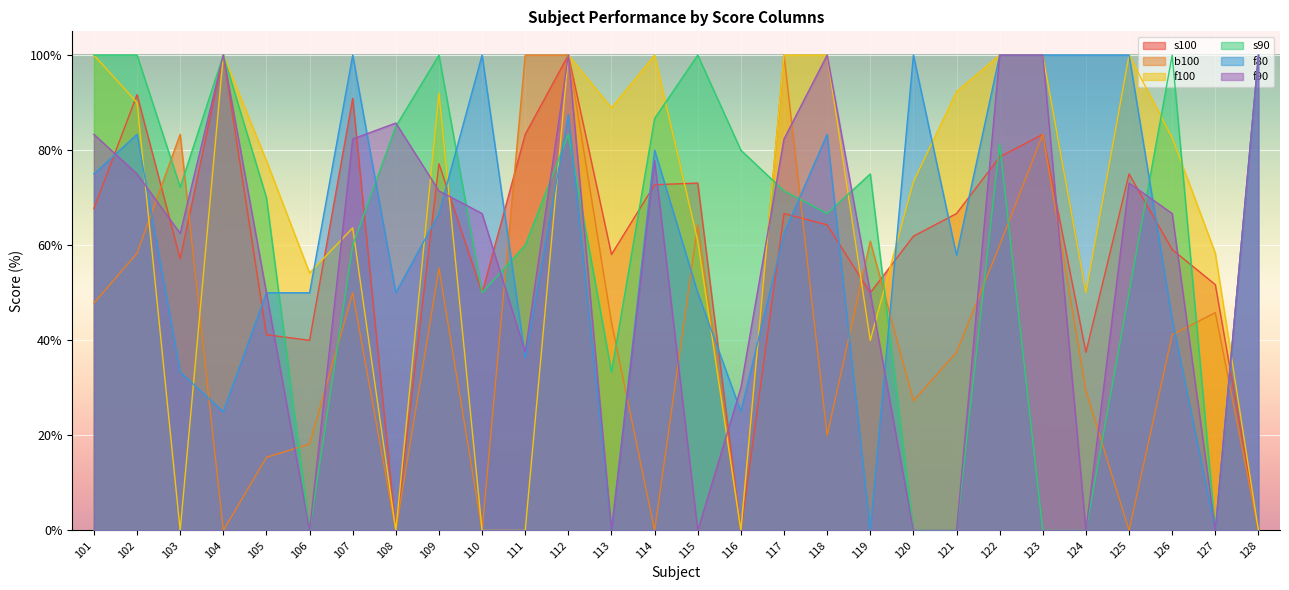

True or false: f100 has more than 0 points higher than both neighbors.

True